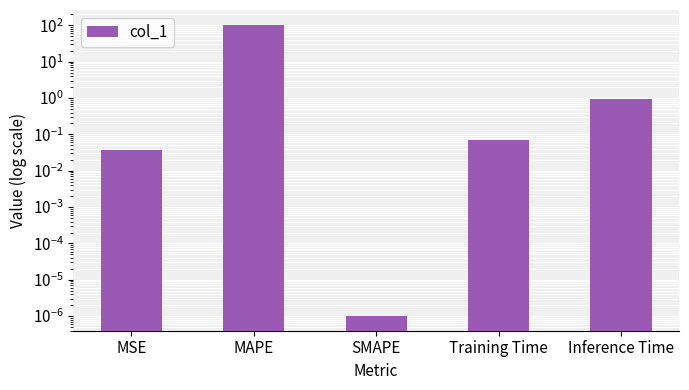

Rank the categories by value from lowest to highest.

SMAPE, MSE, Training Time, Inference Time, MAPE